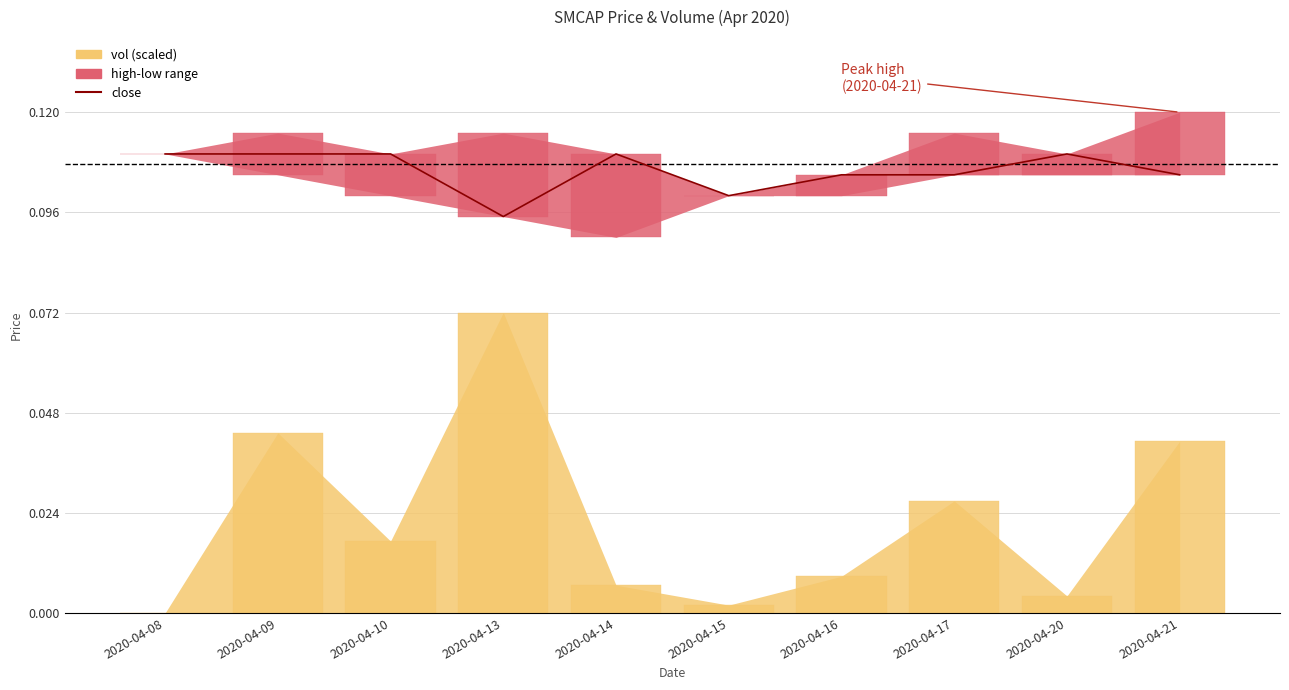

At which label is the value closest to 0?

2020-04-13